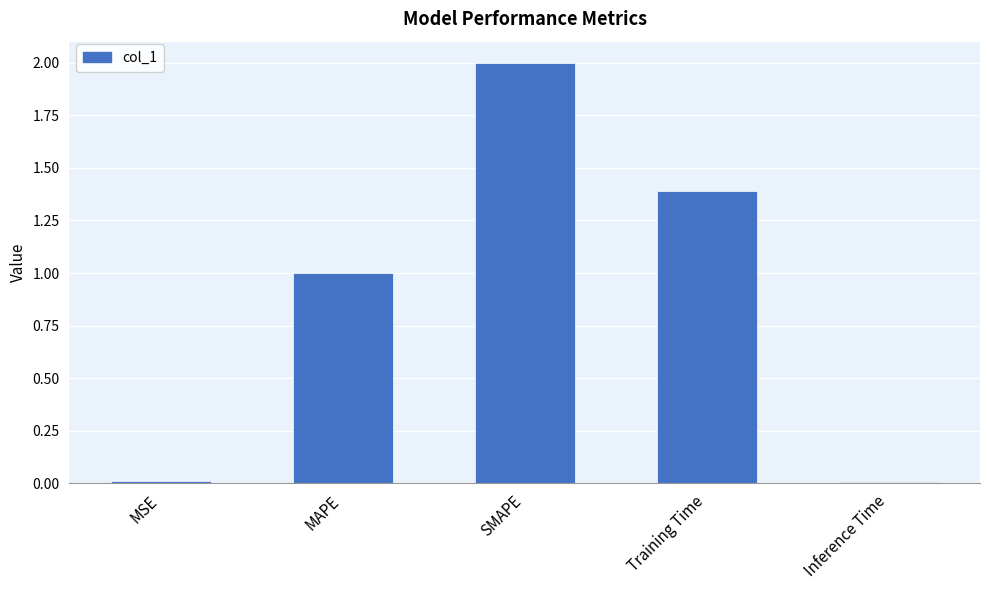

How many bars are there in total?

5